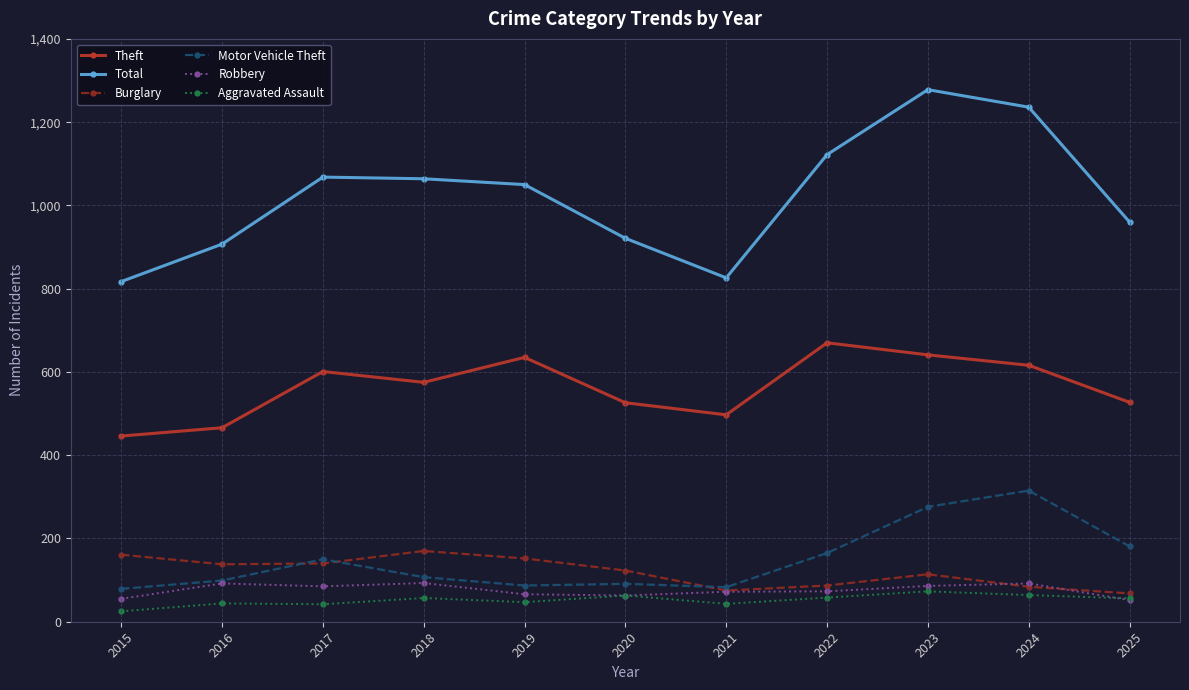

What is the sum of the Motor Vehicle Theft values at 2018 and 2023?

383